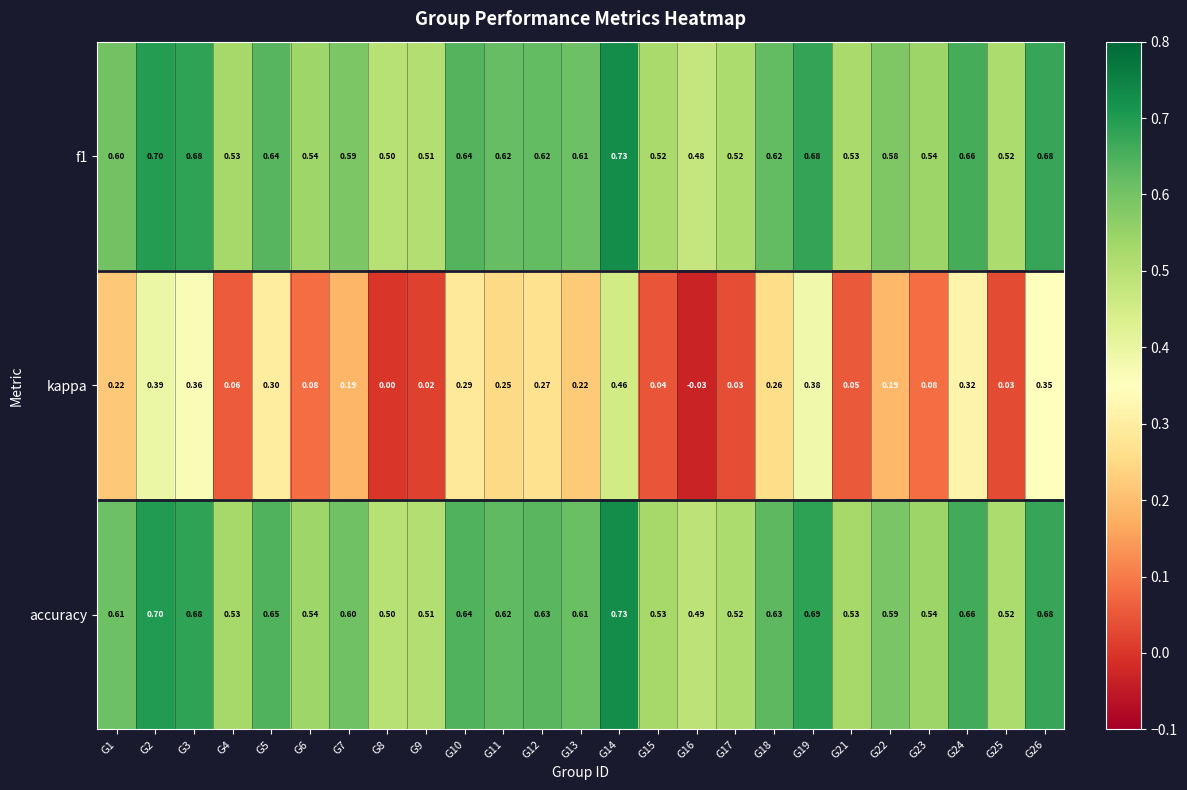

Is the value of f1 at G4 greater than the value of accuracy at G12?

No